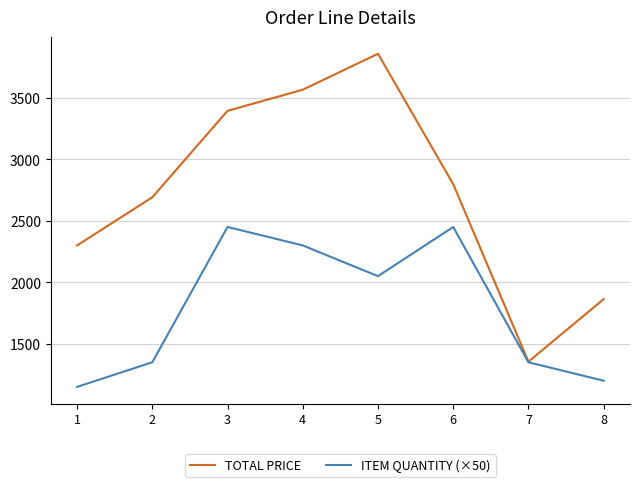

Which series has the largest total across all categories?

TOTAL PRICE